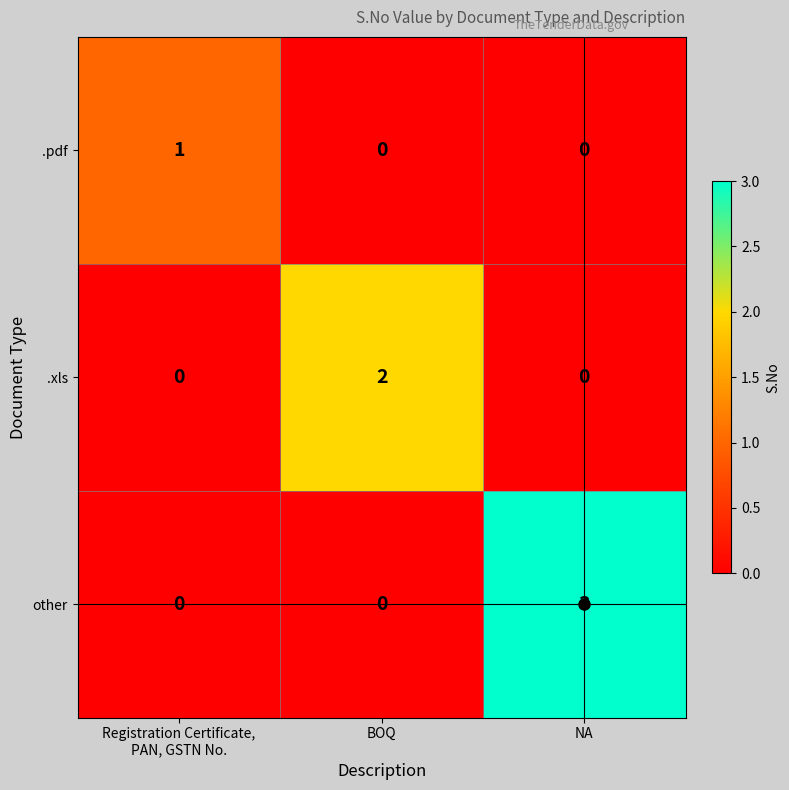

What is the total value across all series at BOQ?

2